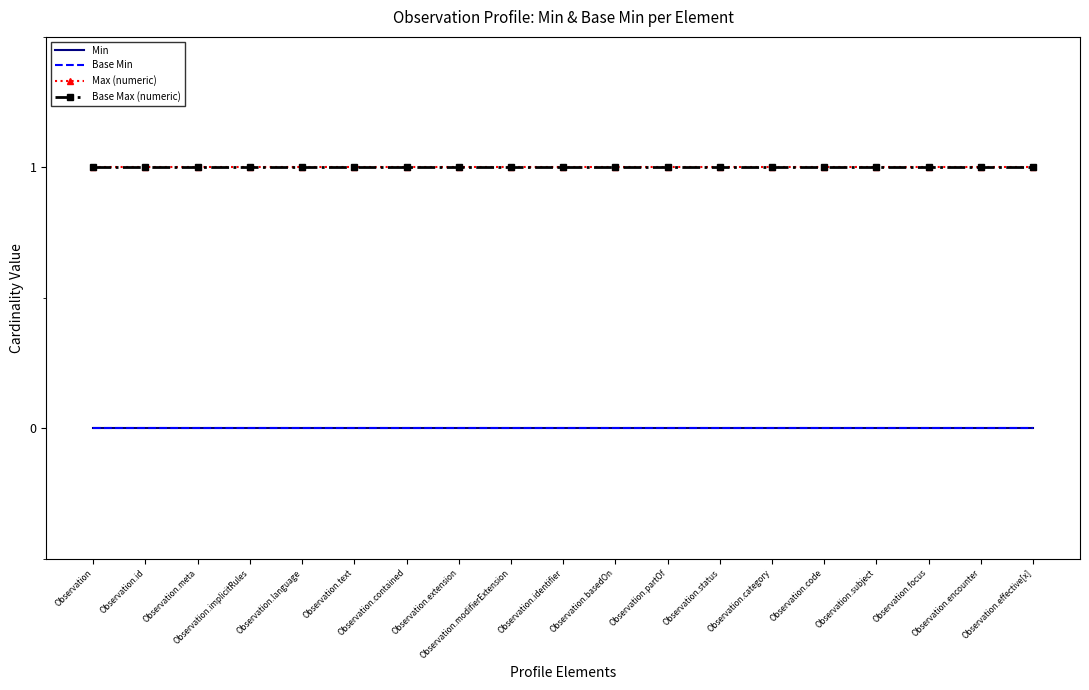

Reading left to right, list all the values displayed in this chart.

Min: 0	0	0	0	0	0	0	0	0	0	0	0	0	0	0	0	0	0	0
Base Min: 0	0	0	0	0	0	0	0	0	0	0	0	0	0	0	0	0	0	0
Max (numeric): 1	1	1	1	1	1	1	1	1	1	1	1	1	1	1	1	1	1	1
Base Max (numeric): 1	1	1	1	1	1	1	1	1	1	1	1	1	1	1	1	1	1	1